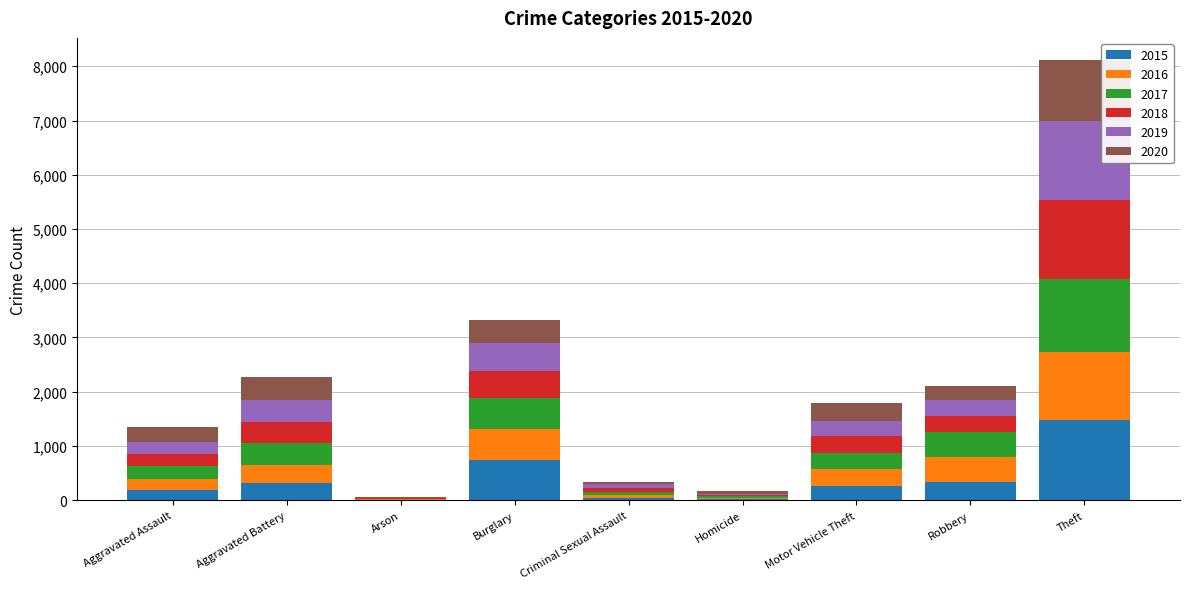

At which category is the sum across all series the highest?

Theft